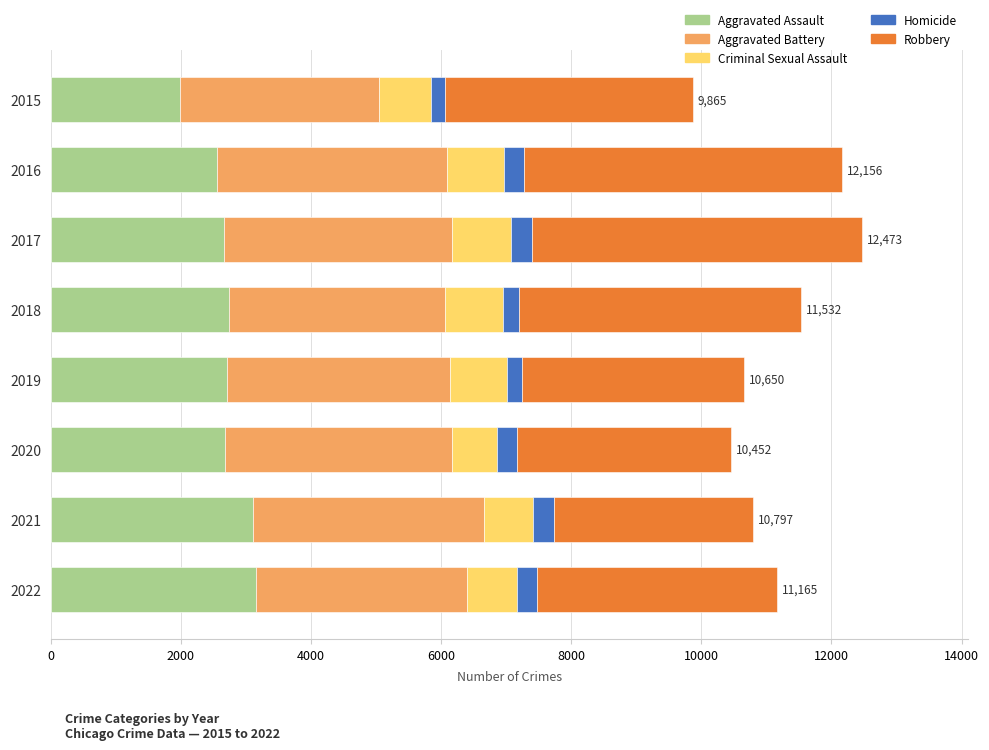

What is the average value of the Aggravated Assault series?

2702